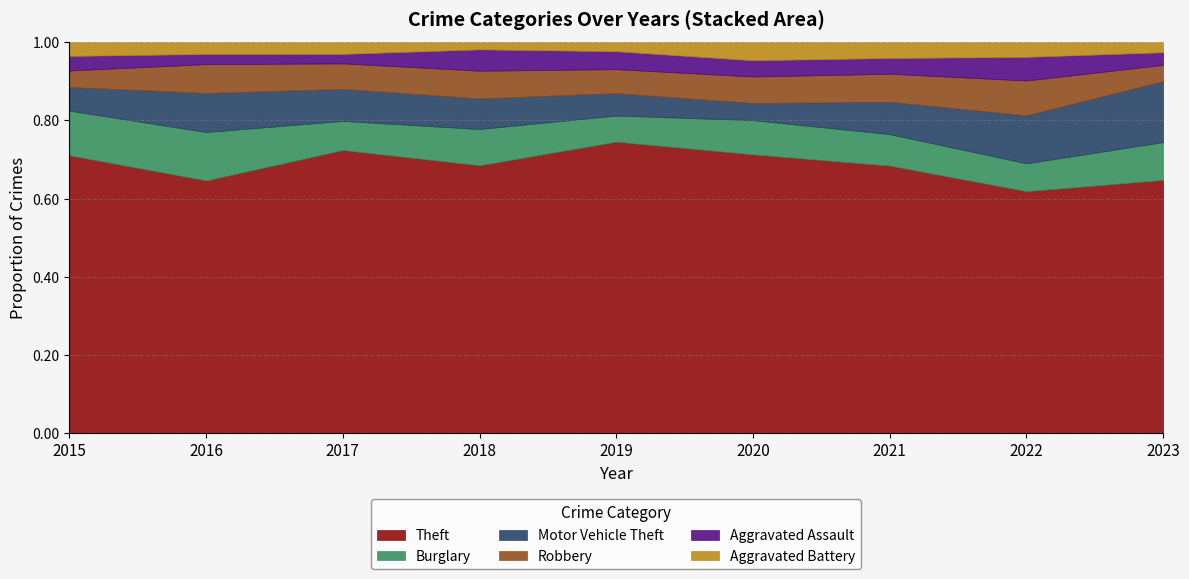

How many interior local valleys does the Robbery series have?

2